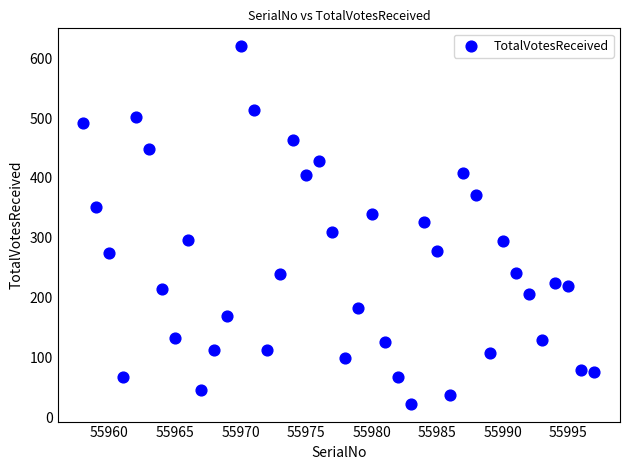

What is the range of Y values (max minus min)?

597